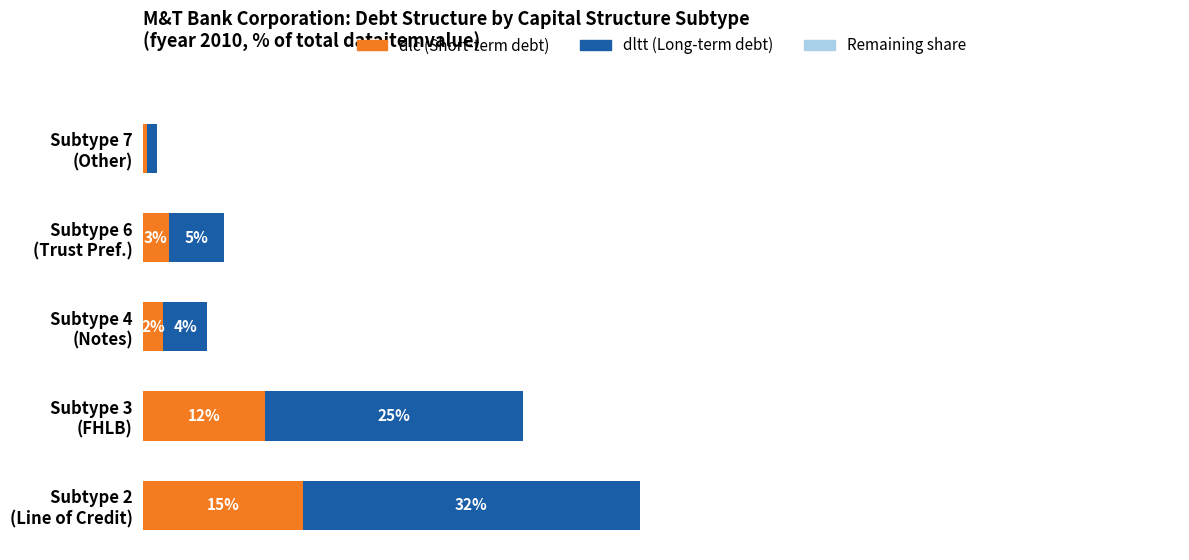

Rank the series by their average value, from lowest to highest.

Remaining share, dlc (Short-term debt), dltt (Long-term debt)